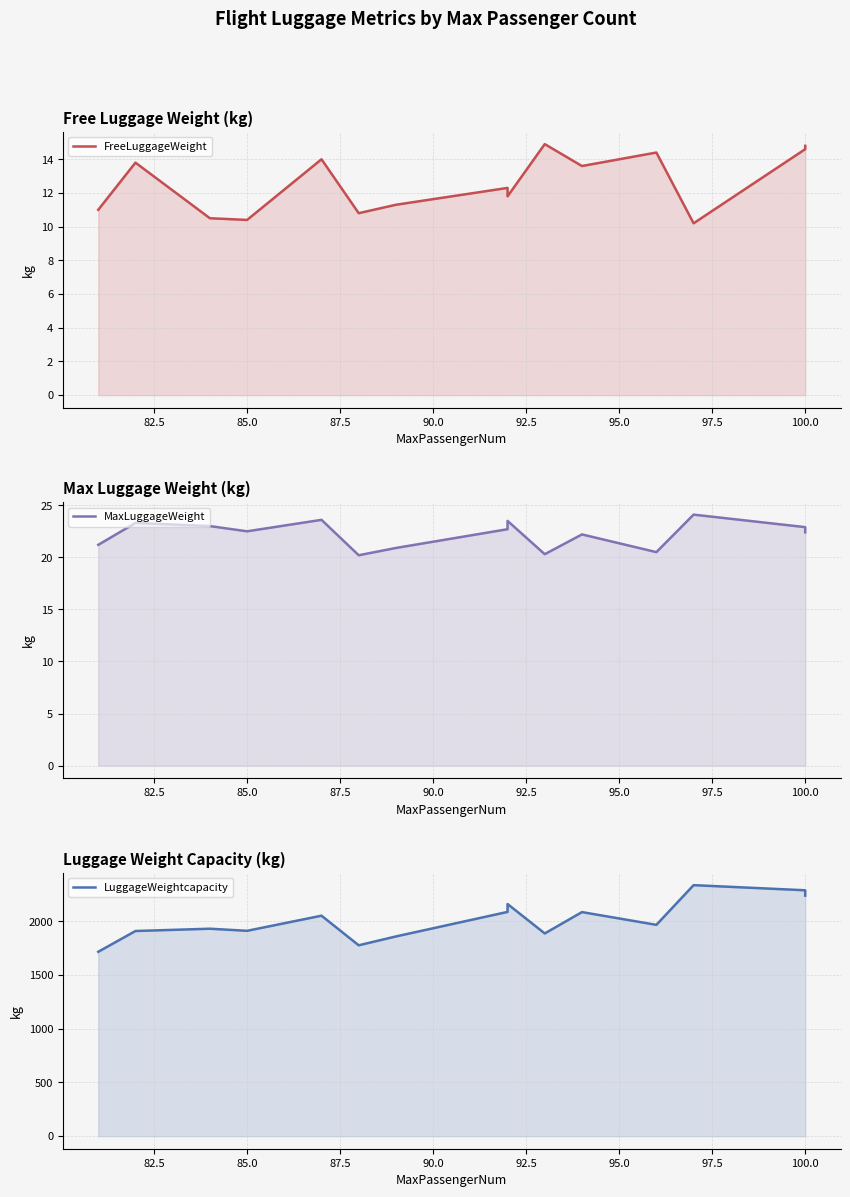

What is the highest value of the FreeLuggageWeight series?

14.9